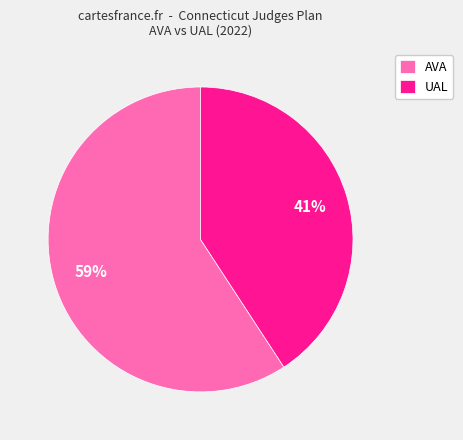

Is there a majority slice in this chart?

Yes